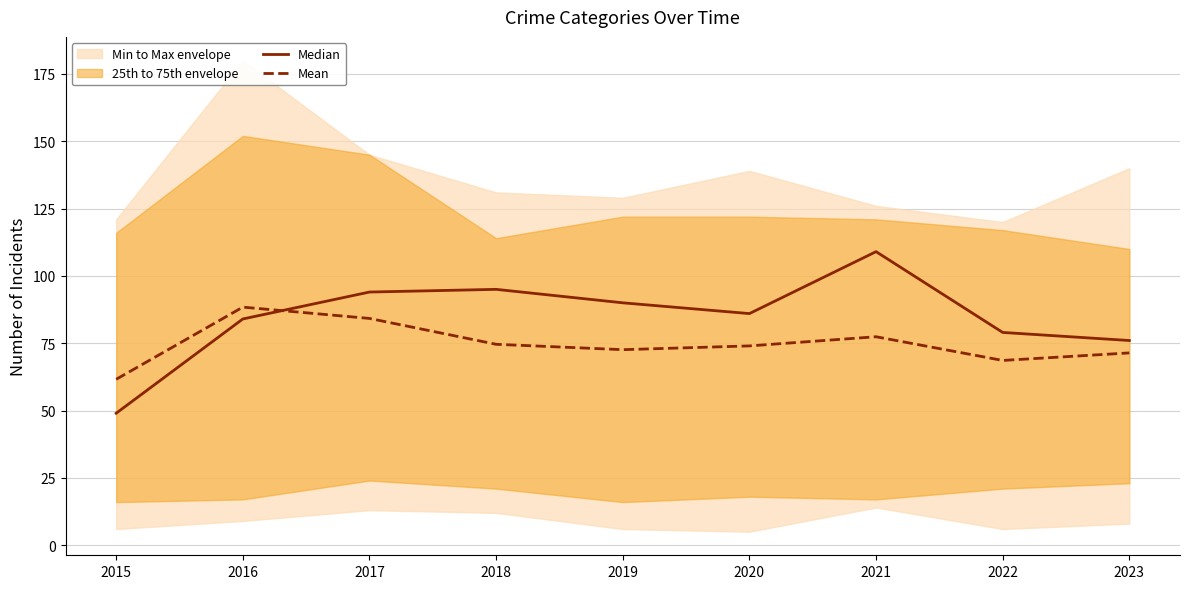

Is it true that Median equals 34.7 at 2023?

False